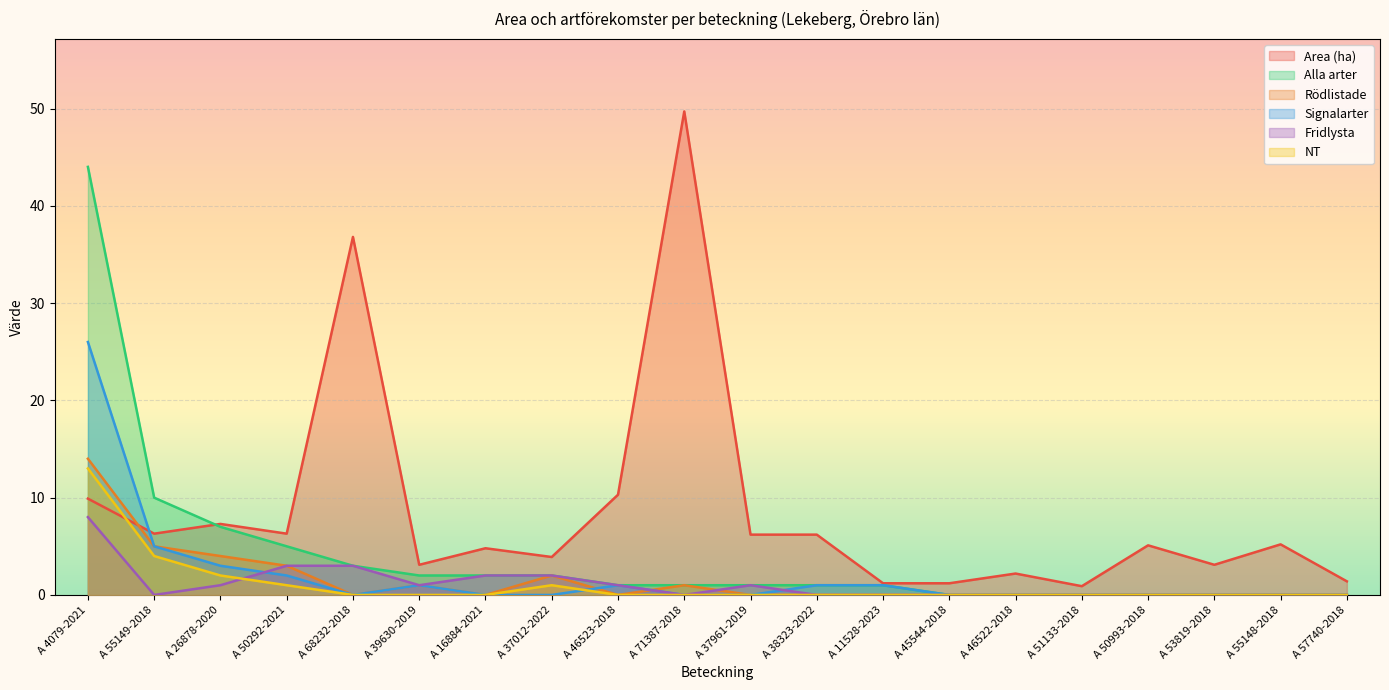

The Rödlistade series shows 7.4 at A 46522-2018. True or false?

False